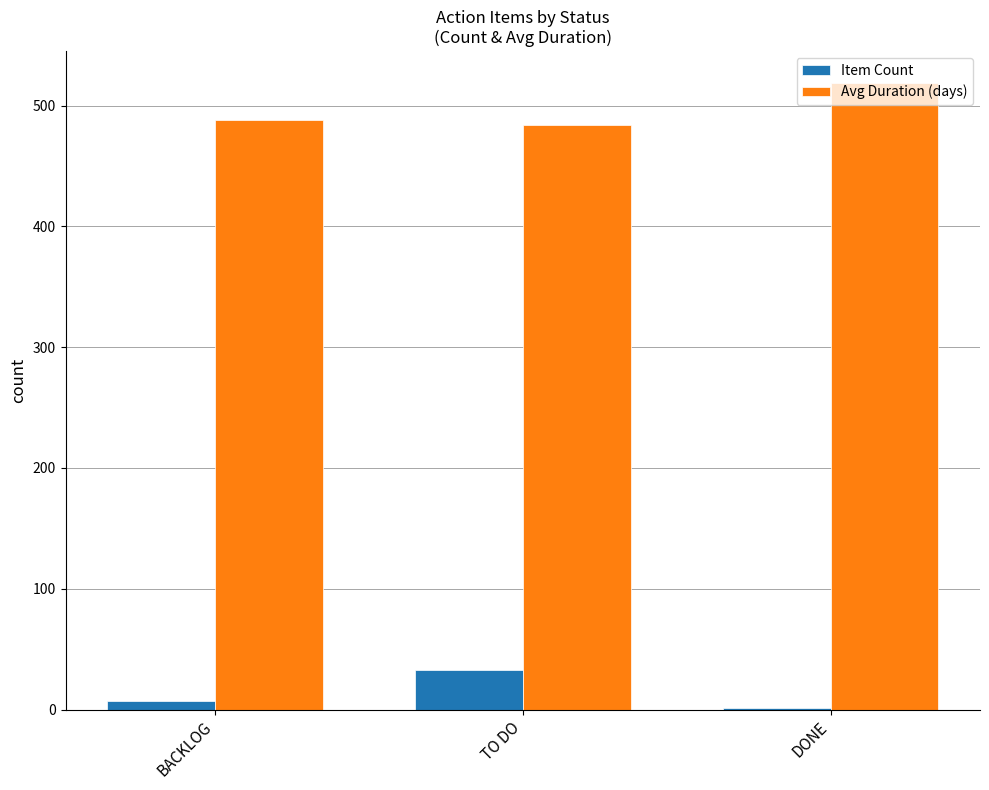

Reading left to right, what are all the values shown in this chart?

Item Count: BACKLOG=7	TO DO=33	DONE=1
Avg Duration (days): BACKLOG=488	TO DO=484	DONE=519